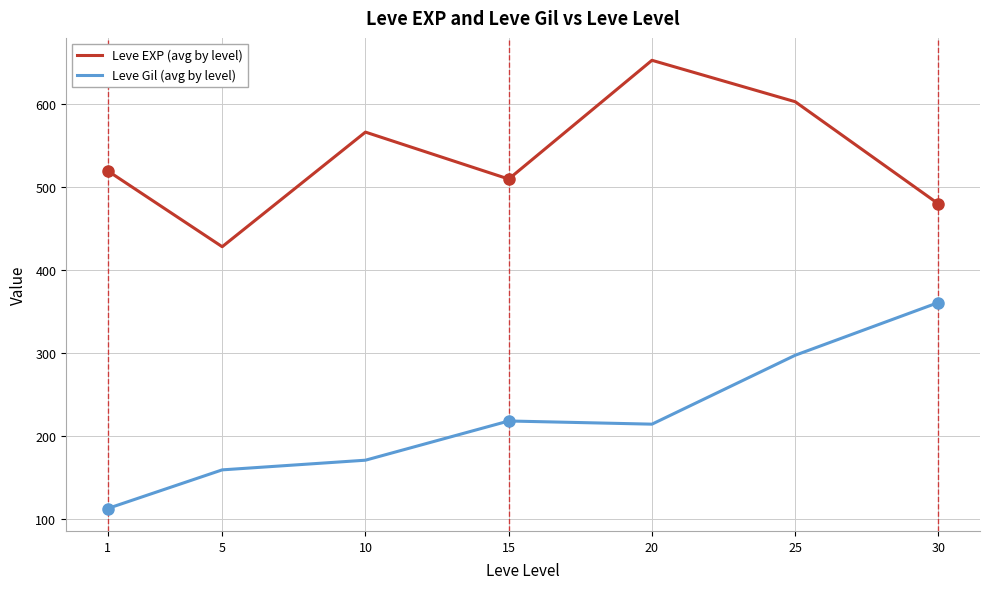

What is the total value across all series at 30?

841.0